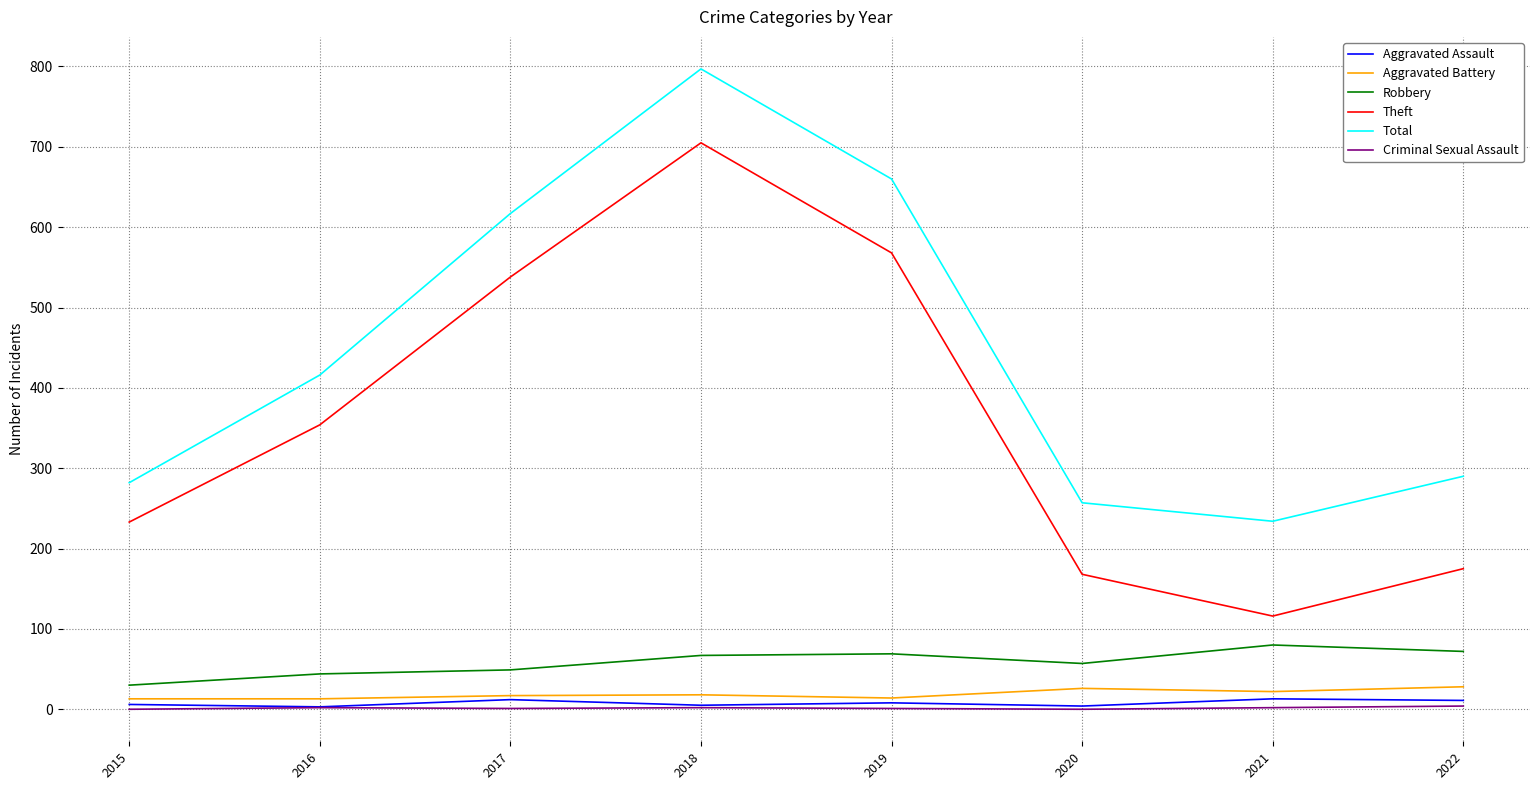

The Robbery series shows 49 at 2017. True or false?

True